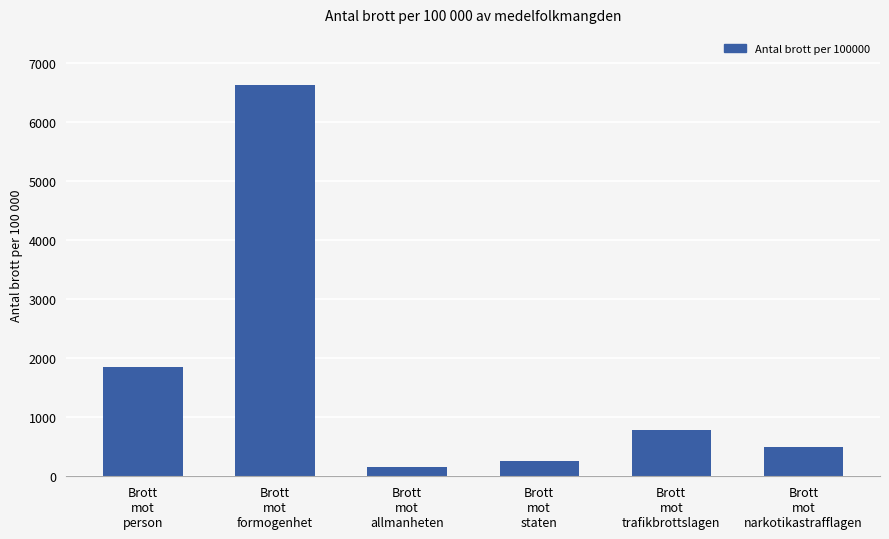

The chart shows a value of 208 at Brott
mot
narkotikastrafflagen. True or false?

False